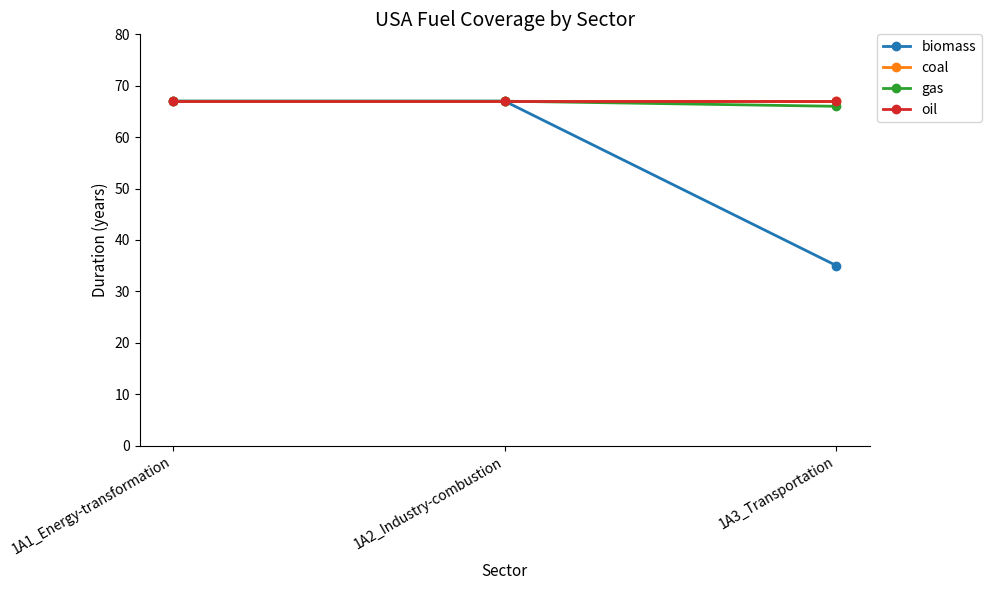

Rank the series at 1A3_Transportation from lowest to highest value.

biomass, gas, coal, oil